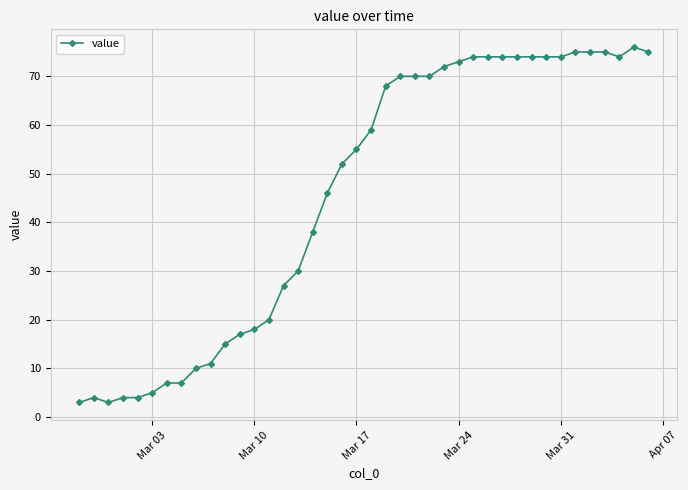

How many series are shown in this chart?

1